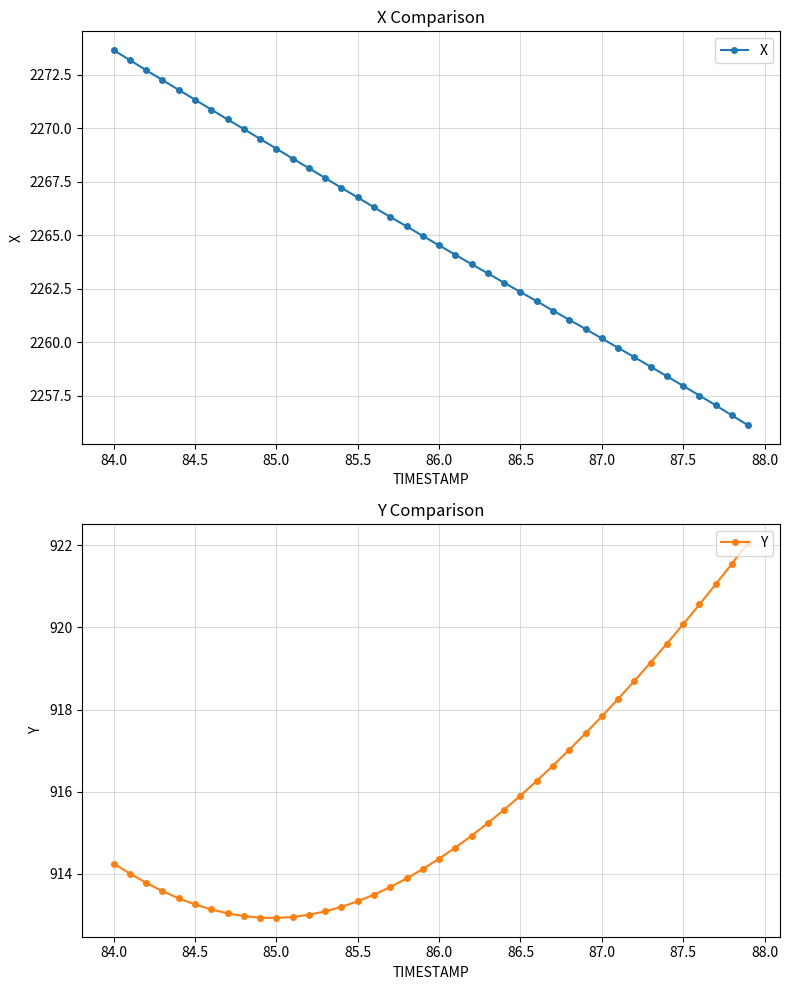

At which label does X first exceed 2264?

84.0